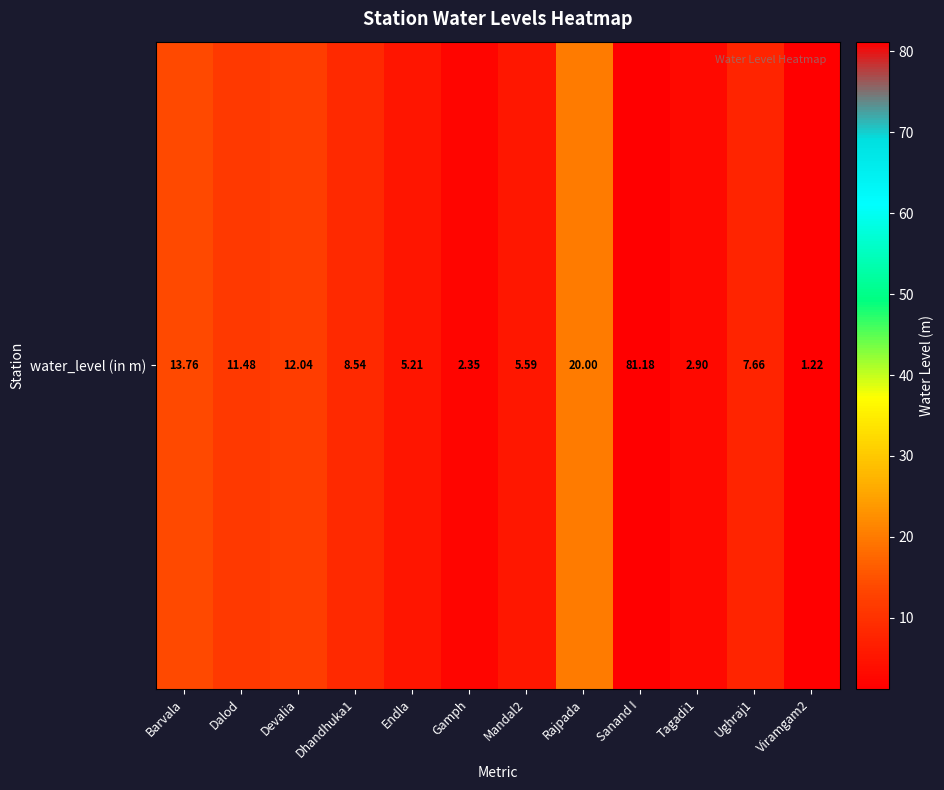

How many values exceed 8?

6